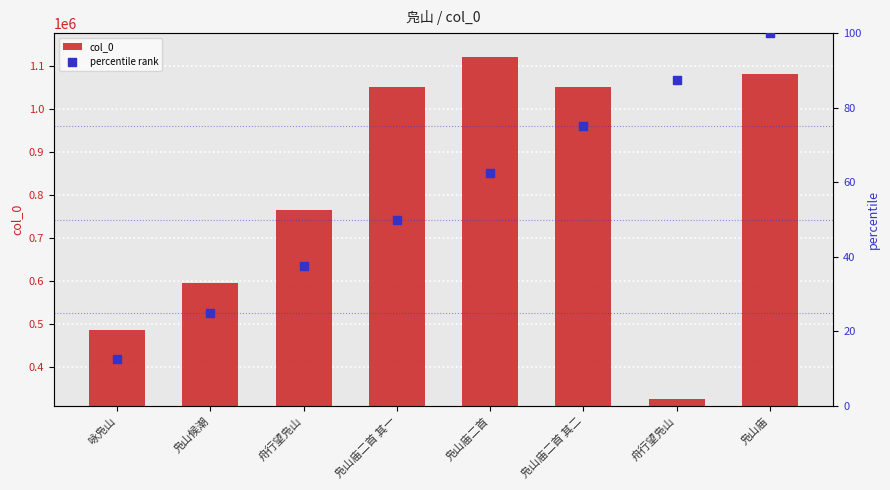

Which series has the widest spread of Y values?

col_0